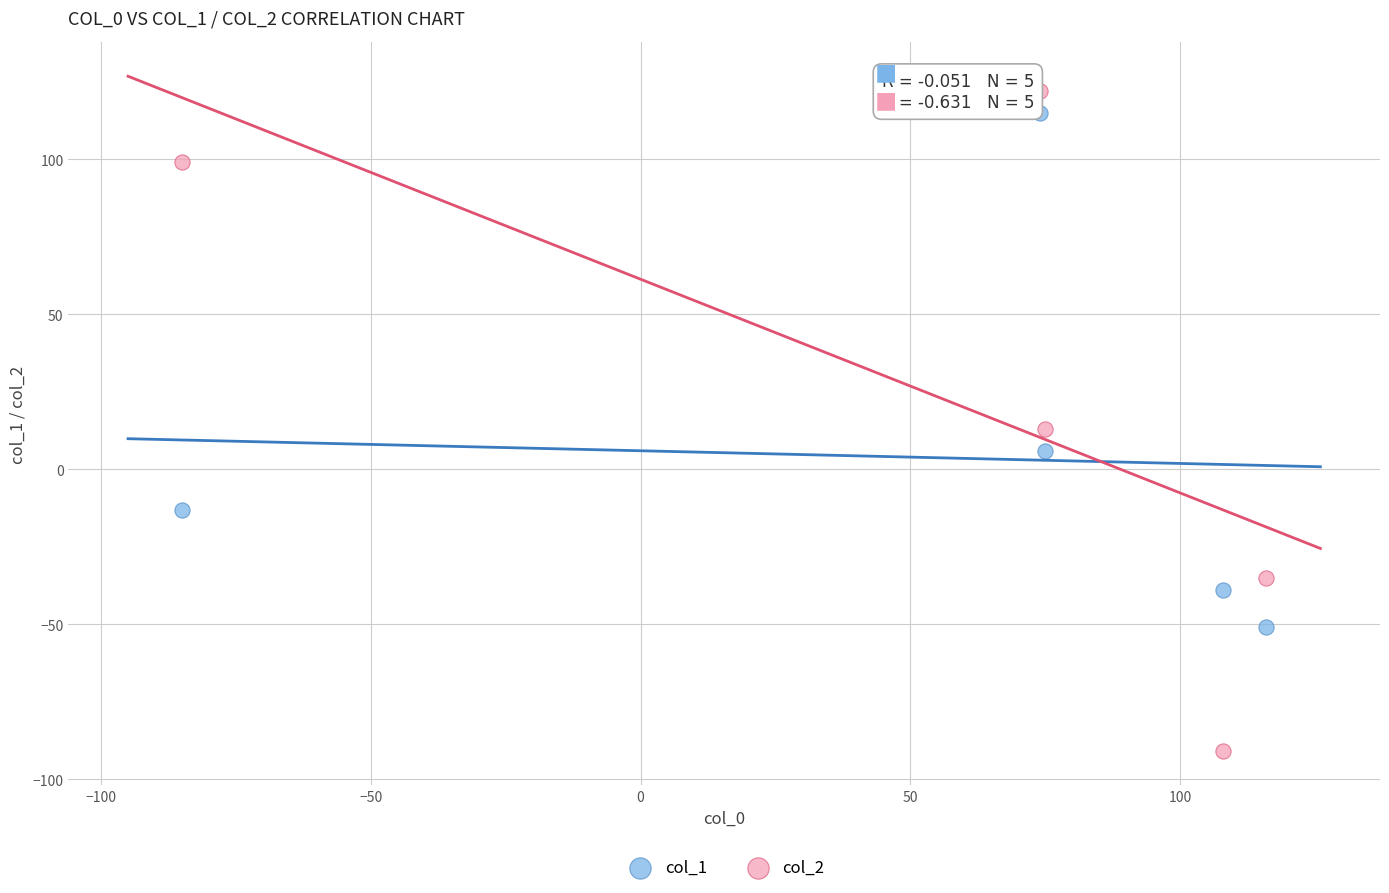

Which series contains the highest Y value?

col_2